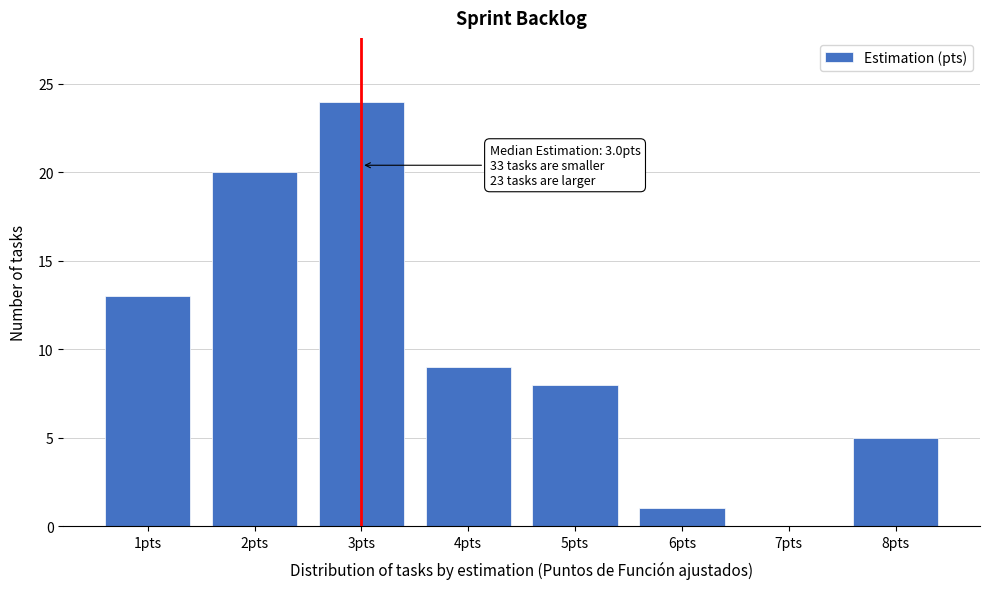

Approximately how many times larger is the value at 3pts compared to 8pts?

4.8